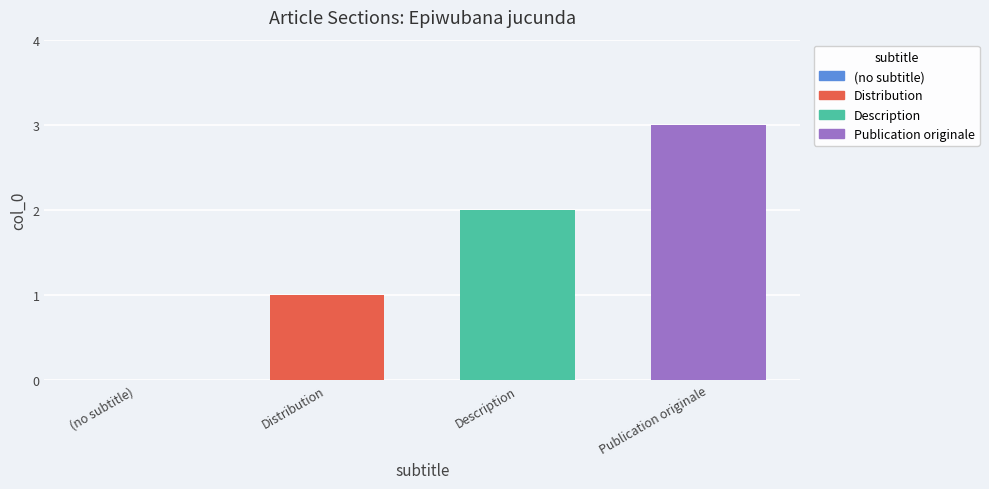

Rank the categories by Distribution value from highest to lowest.

Description